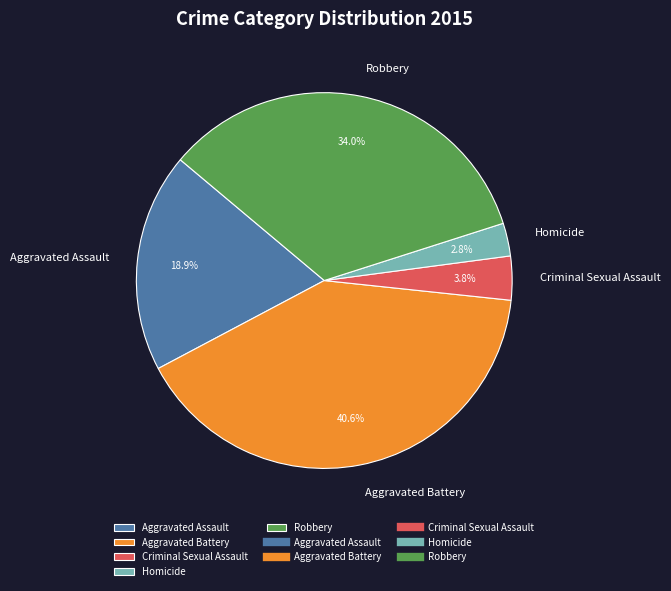

True or false: Homicide accounts for 3% of the total.

True